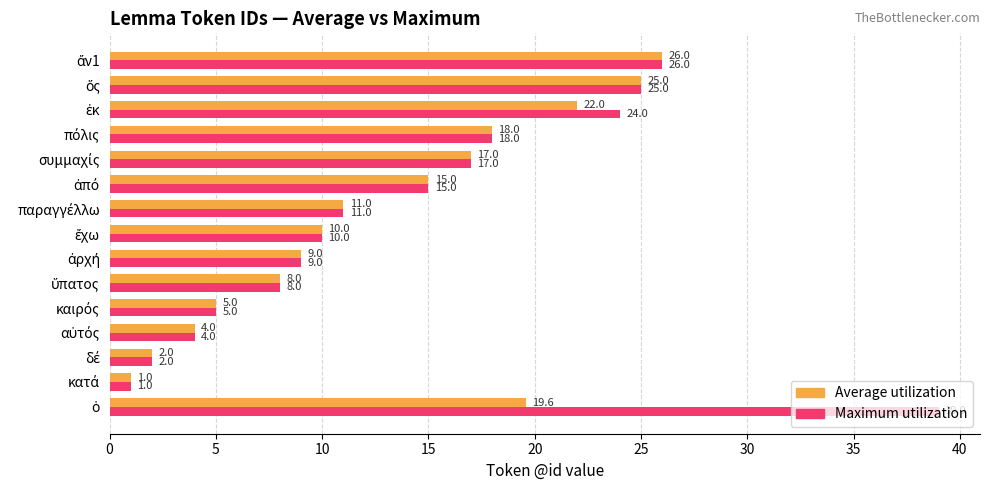

What is the highest value of the Average utilization series?

26.0